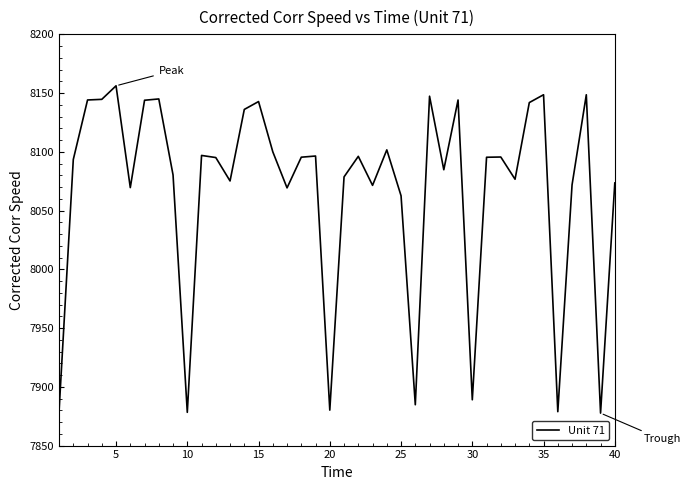

What is the minimum value shown in the chart?

7877.6